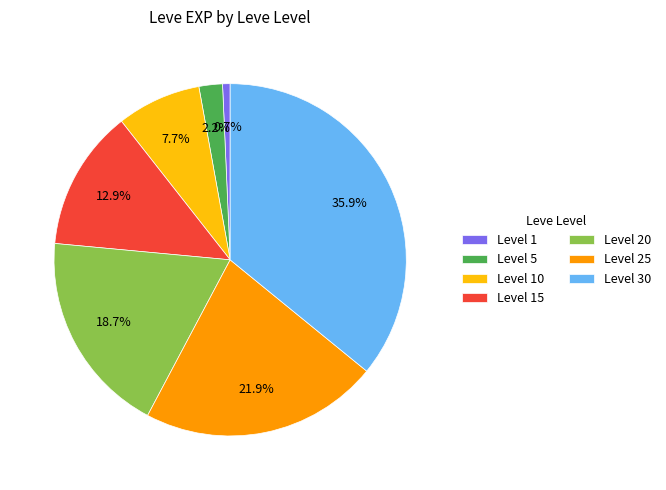

What percentage is NOT represented by Level 5?

97.8%